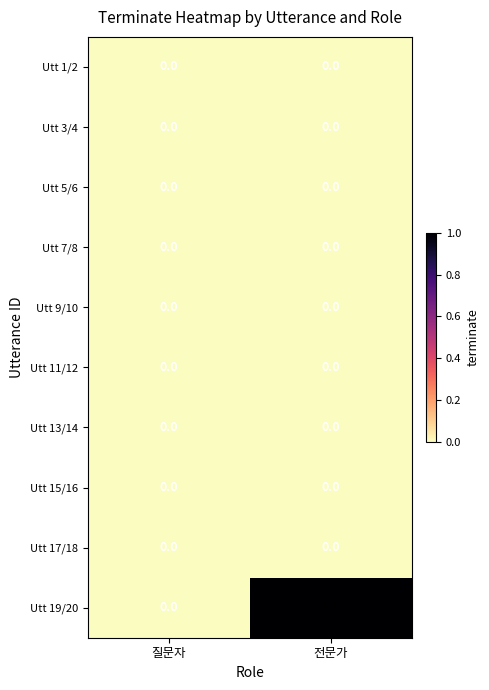

Which series has the largest range (max minus min)?

Utt 19/20